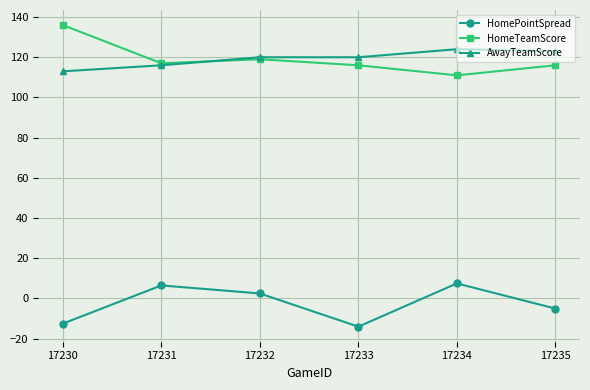

What is the difference between the maximum and minimum values in the HomePointSpread series?

21.5